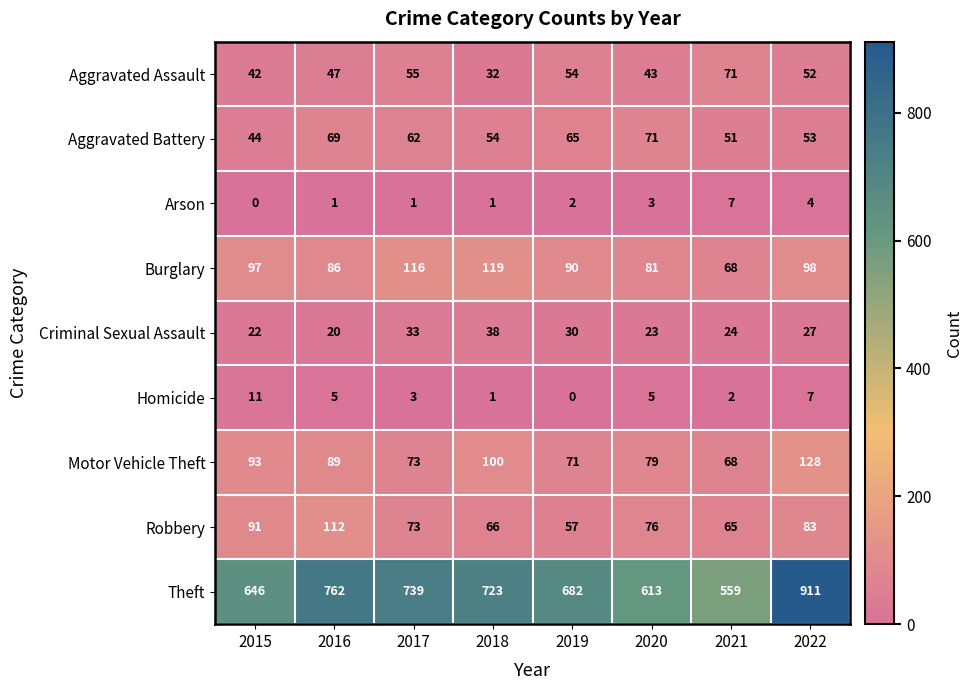

Which category has the highest value in the Criminal Sexual Assault series?

2018